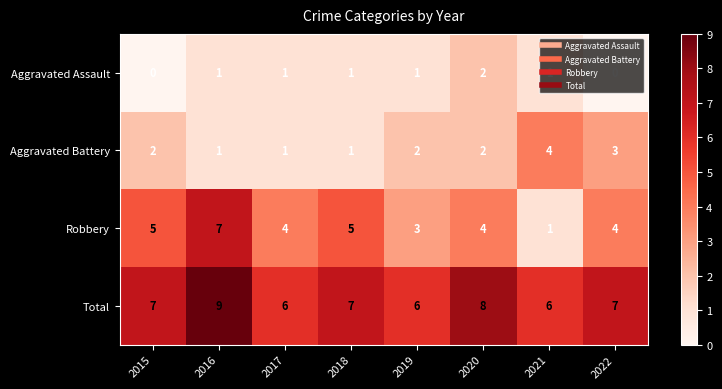

List the series in order of their peak value, lowest first.

Aggravated Assault, Aggravated Battery, Robbery, Total